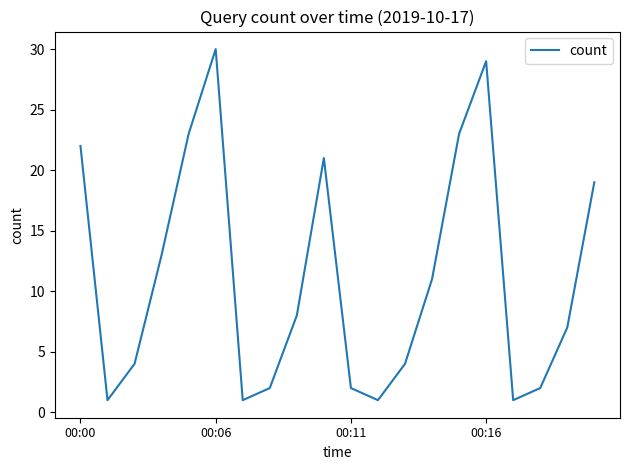

What is the maximum value shown in the chart?

30